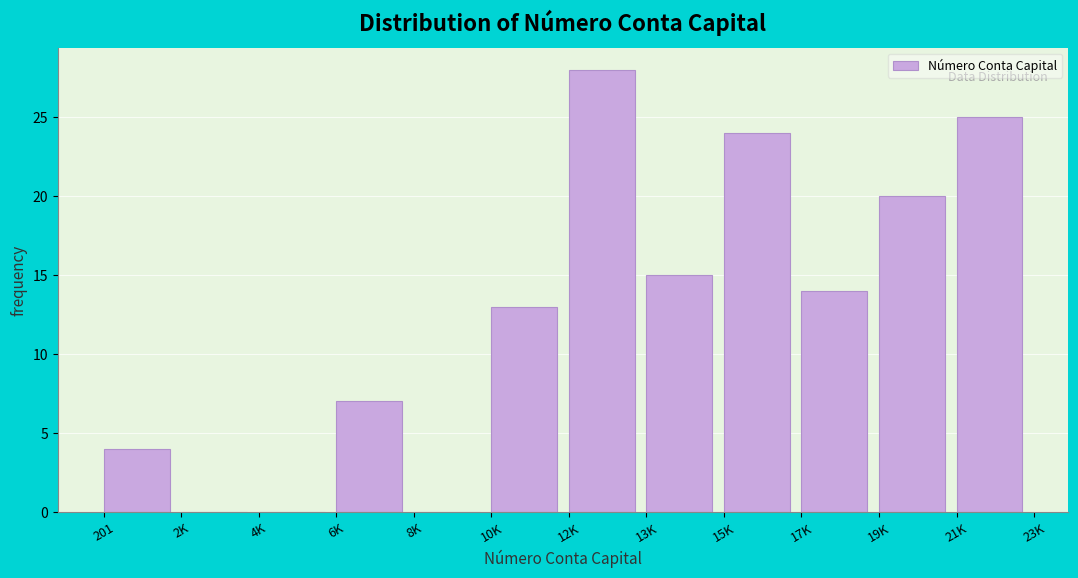

Reading left to right, list all the values displayed in this chart.

201=4	2K=0	4K=0	6K=7	8K=0	10K=13	12K=28	13K=15	15K=24	17K=14	19K=20	21K=25